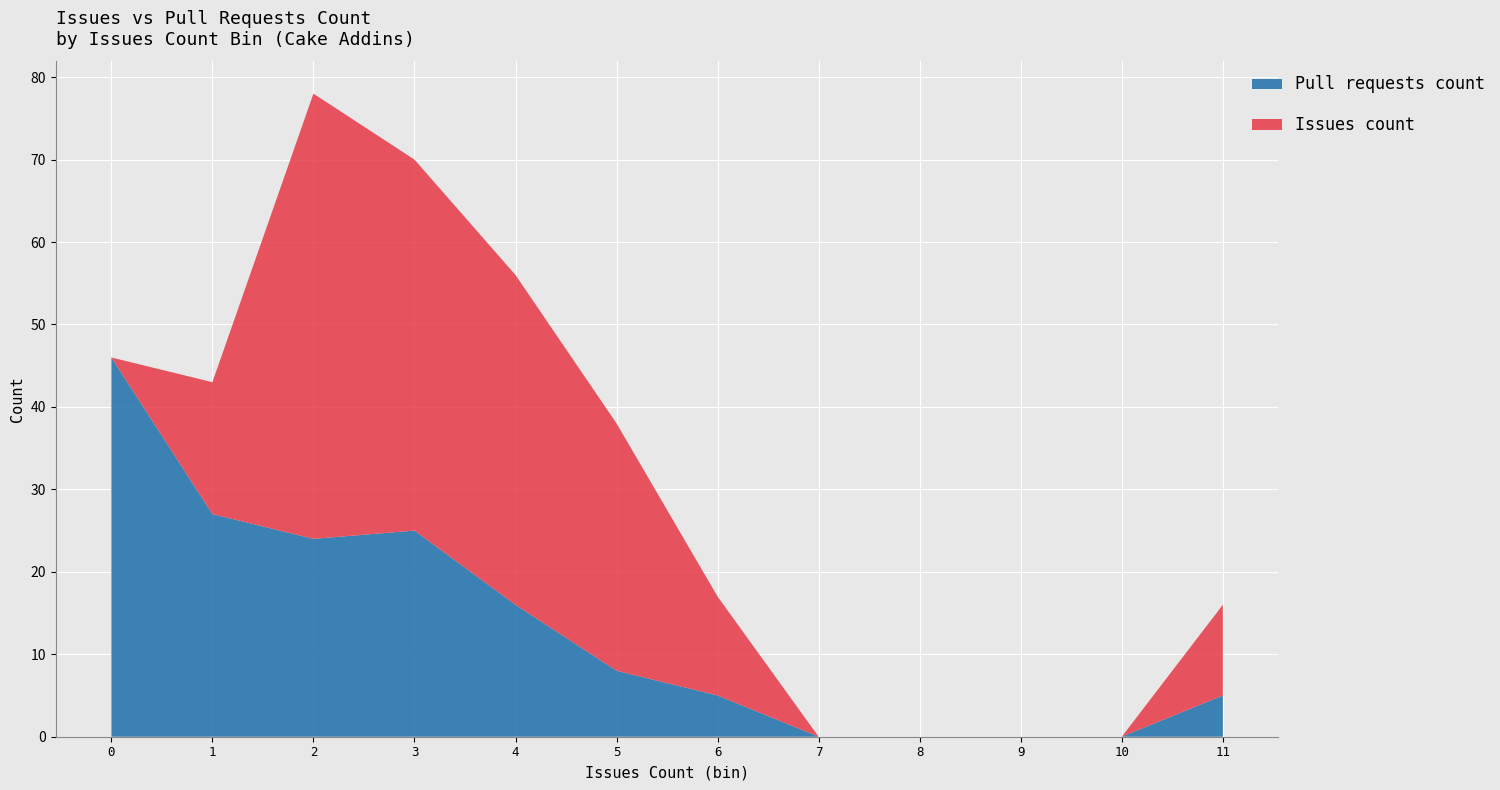

The value of Pull requests count at 1 is 27. True or false?

True